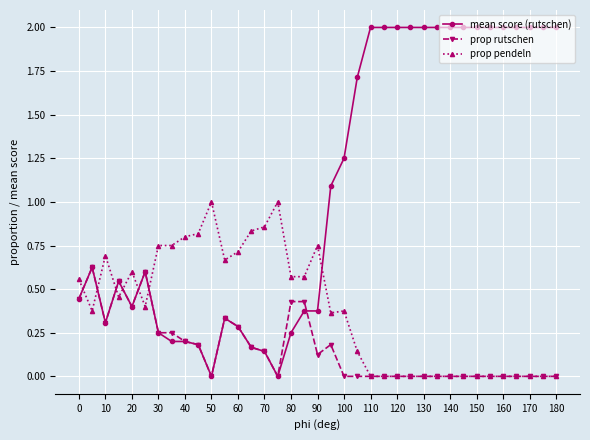

How many distinct data groups are displayed?

3